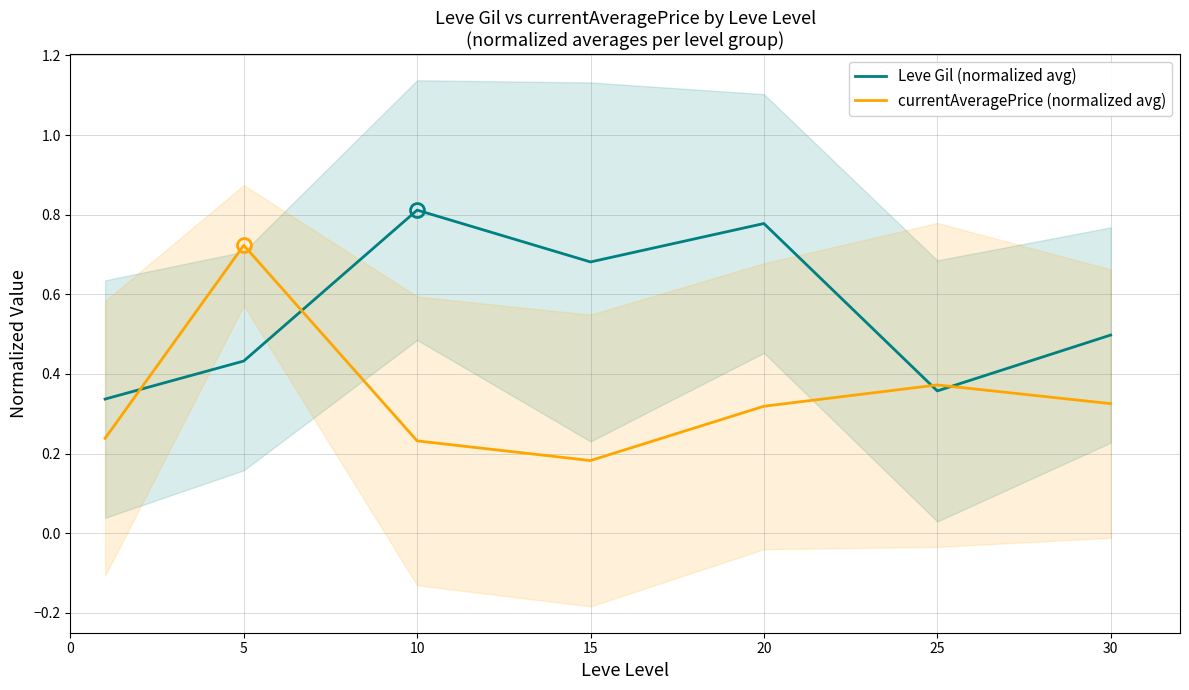

How many distinct data groups are displayed?

2